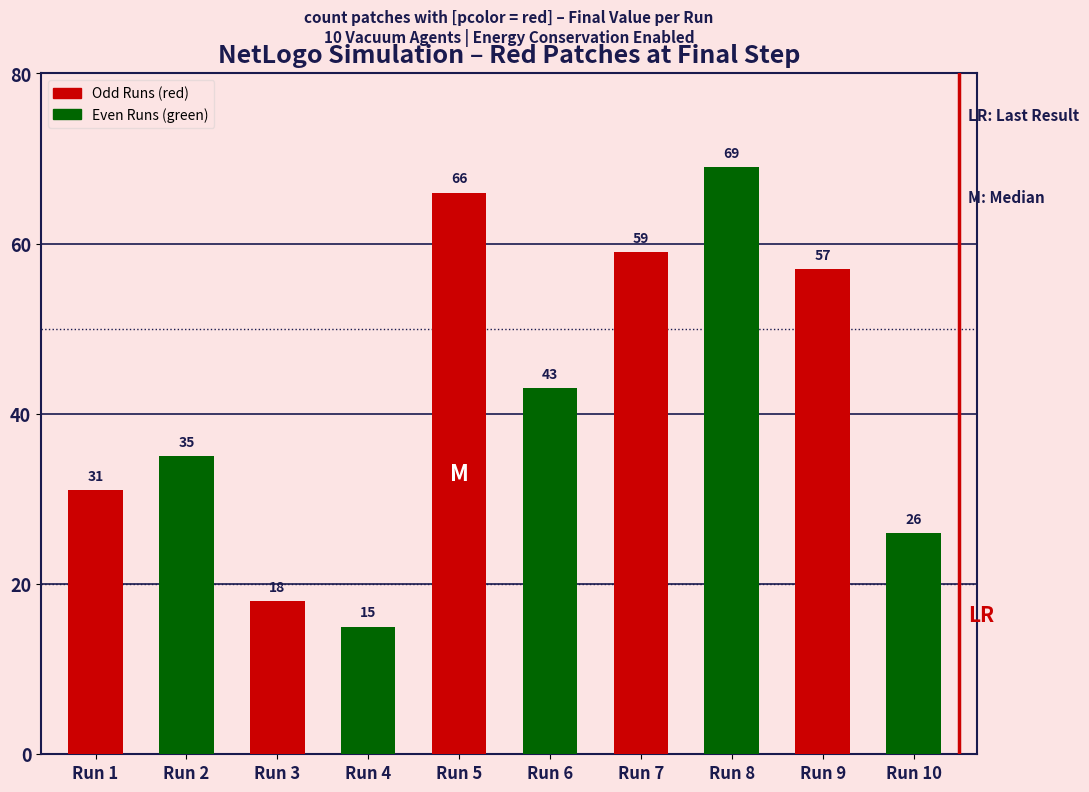

Reading left to right, transcribe all the data shown in this chart.

Run 1=31	Run 2=35	Run 3=18	Run 4=15	Run 5=66	Run 6=43	Run 7=59	Run 8=69	Run 9=57	Run 10=26